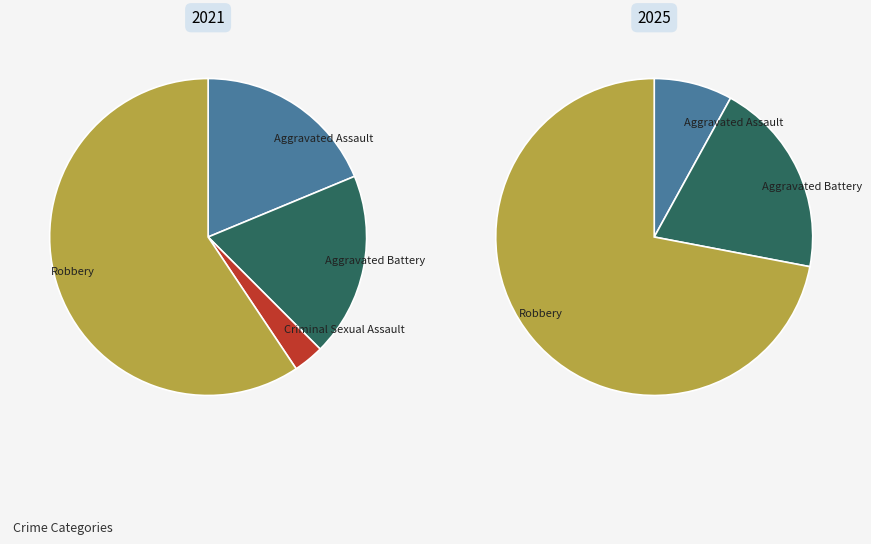

Which slice is the smallest?

Criminal Sexual Assault